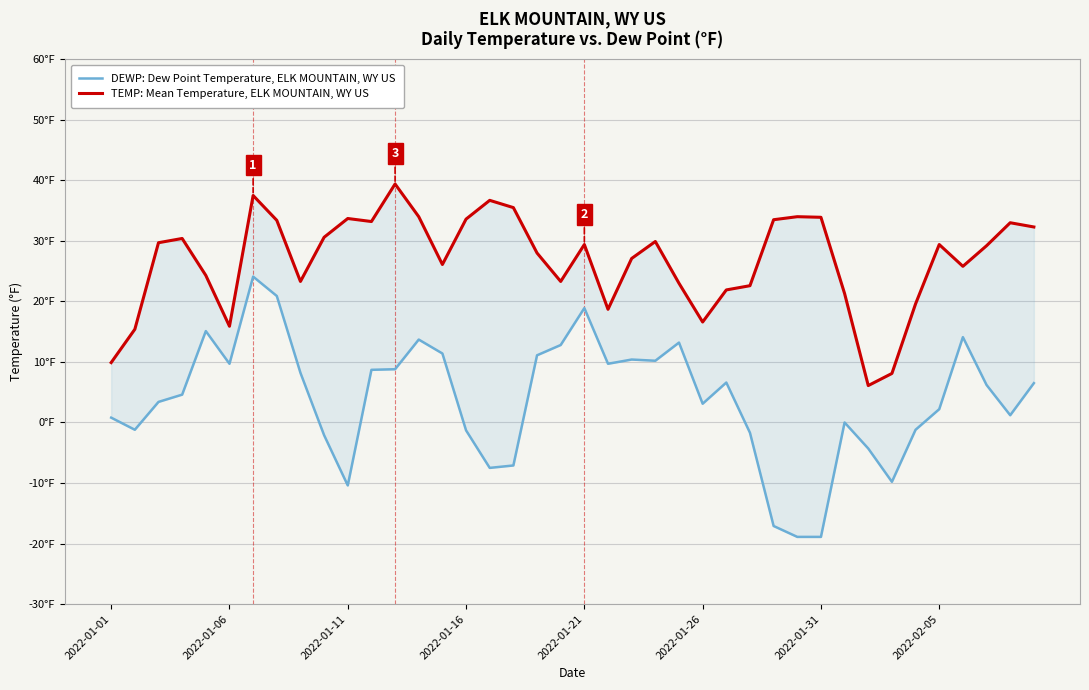

How many data points does each series have?

40